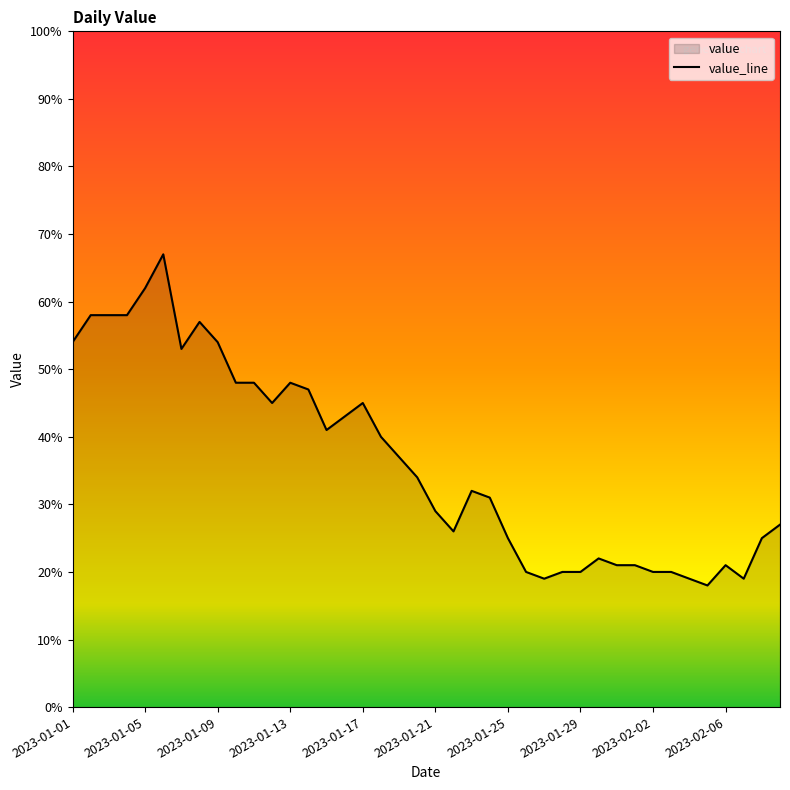

What is the difference between the maximum and minimum values?

49